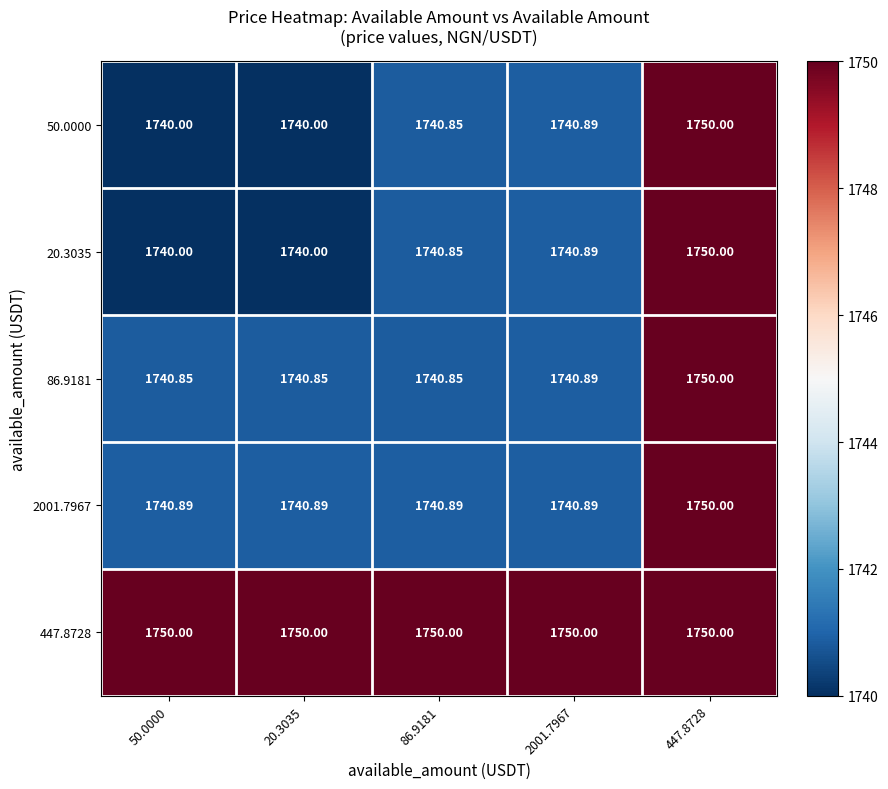

Is the value of 50.0000 at 86.9181 greater than the value of 20.3035 at 20.3035?

Yes